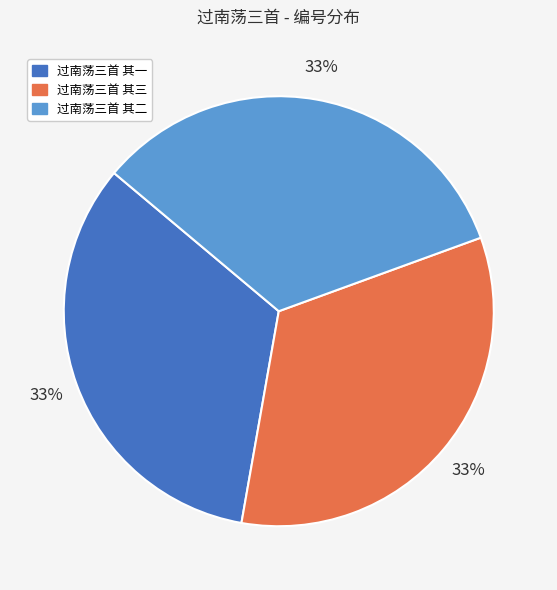

Is 过南荡三首 其二 the majority of the pie?

No